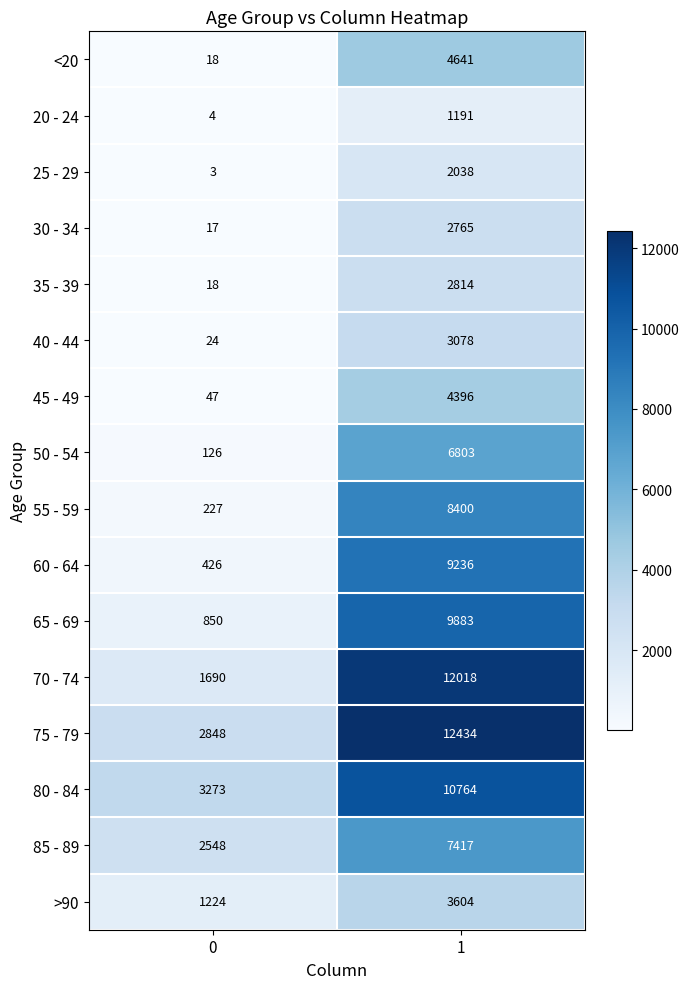

Which category has the highest value across all series?

1